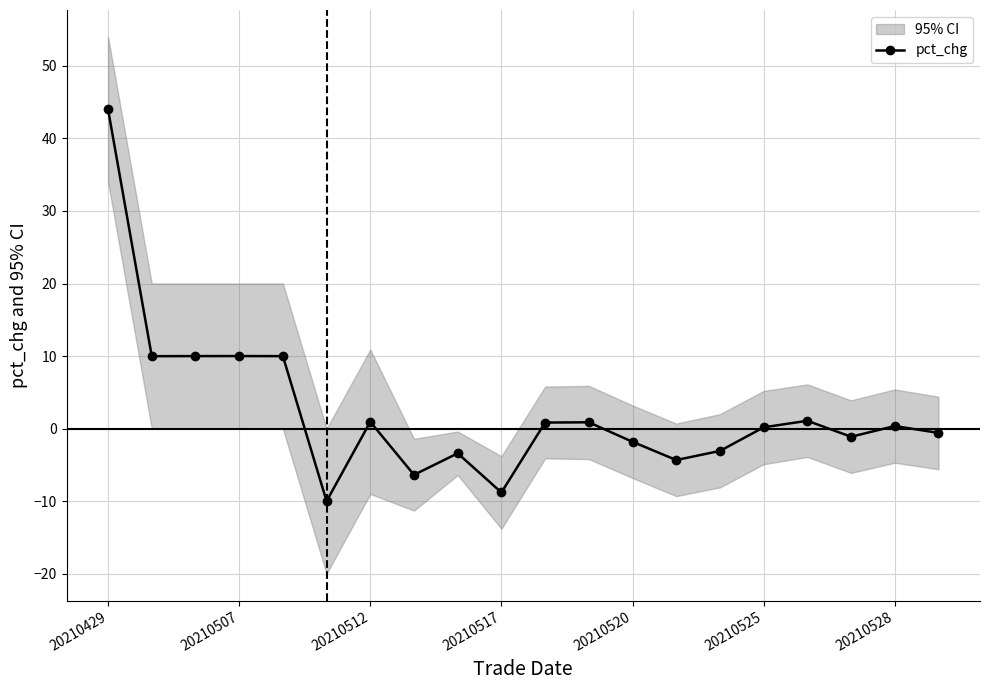

True or false: pct_chg has more than 2 interior local peaks.

True